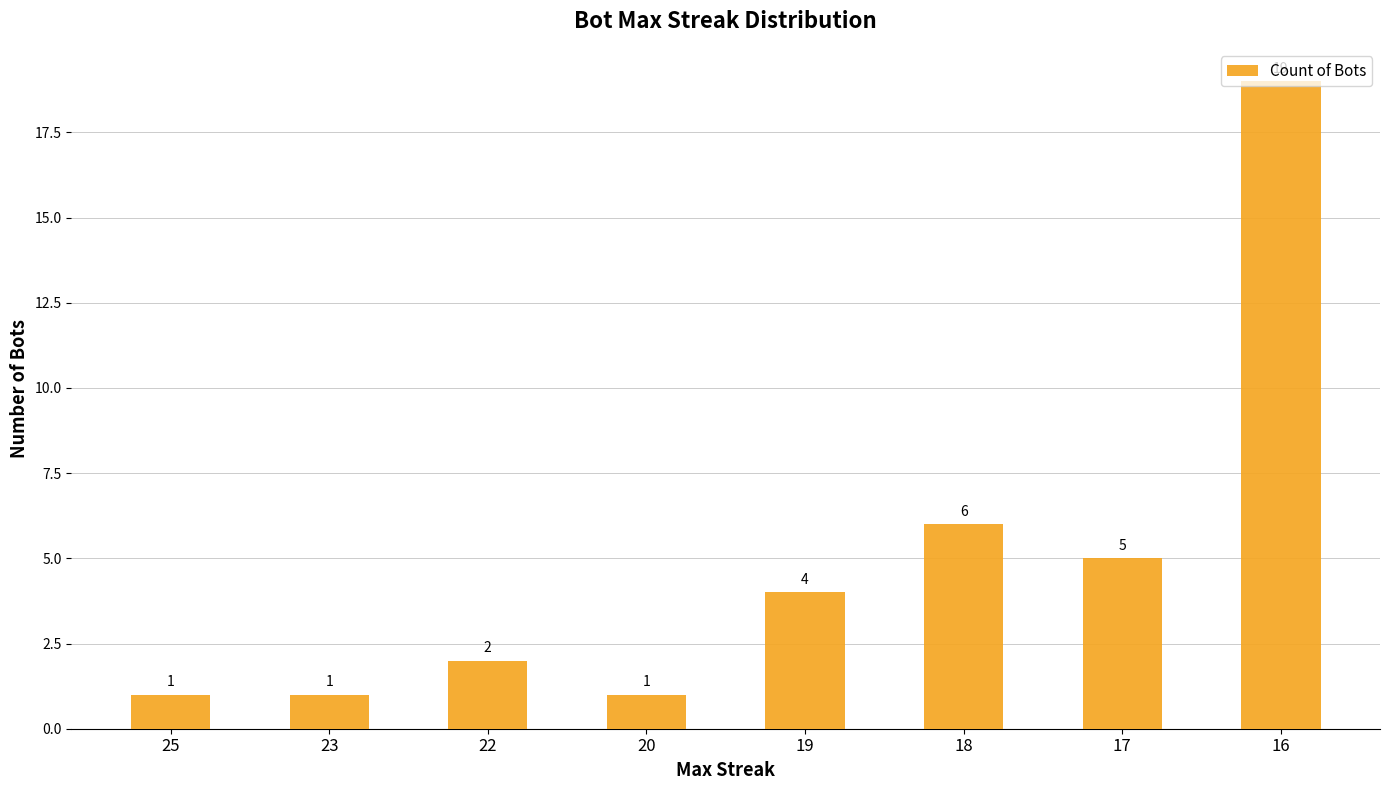

How many bars are there in total?

8